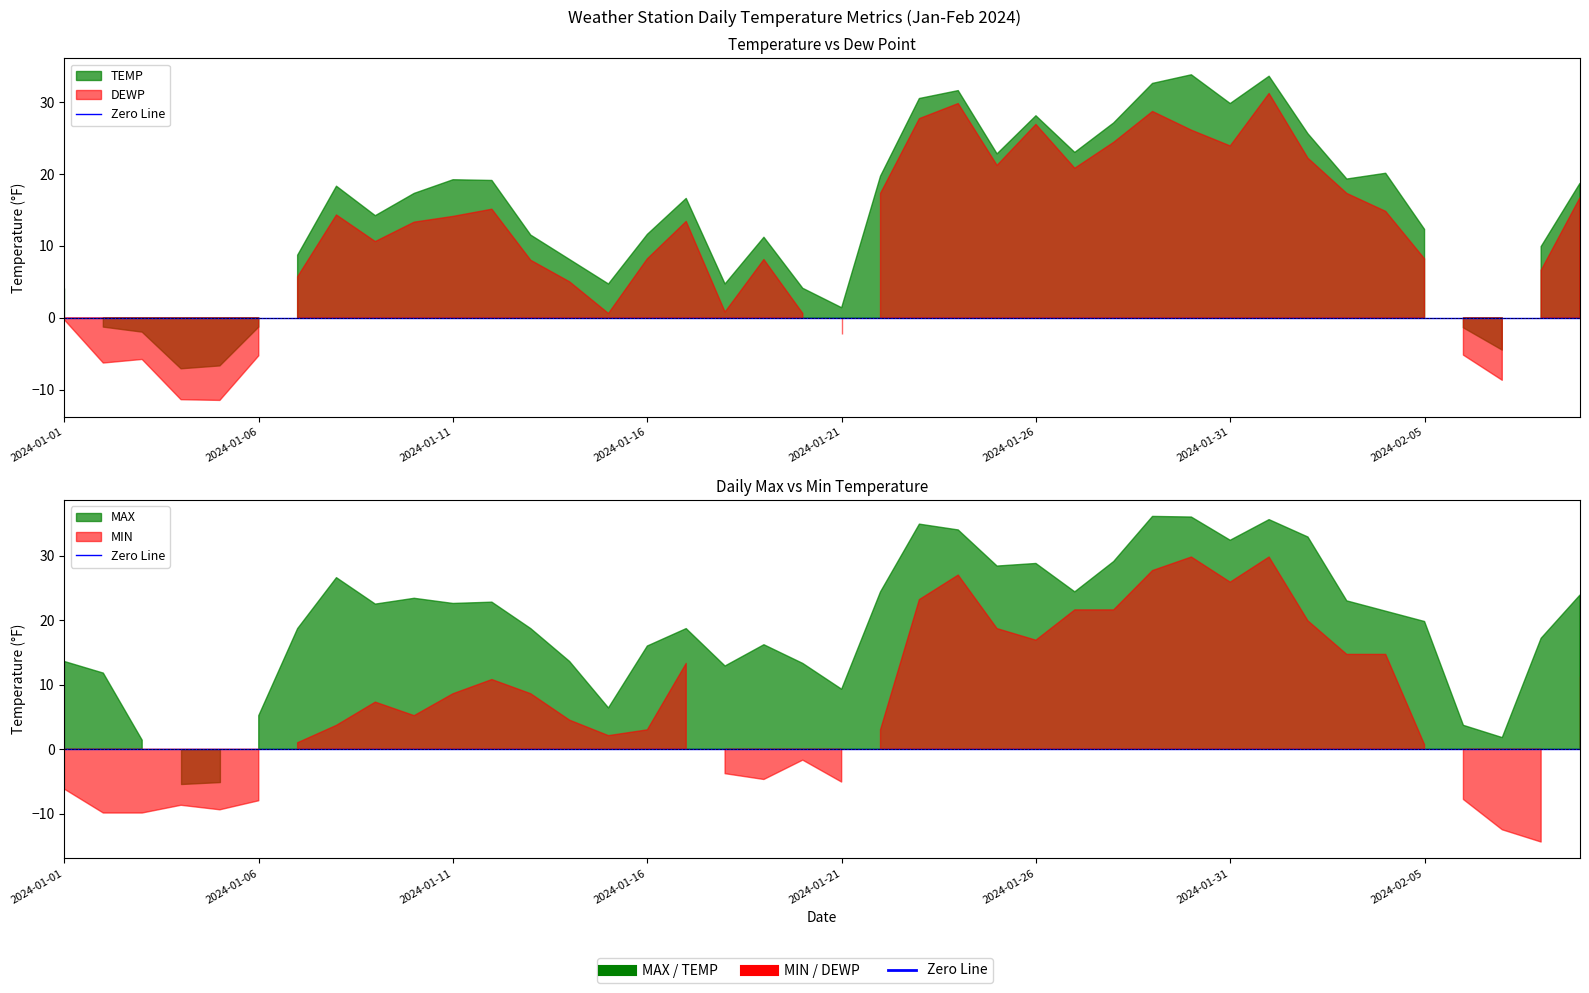

Rank the series by their average value, from highest to lowest.

MAX, TEMP, DEWP, MIN